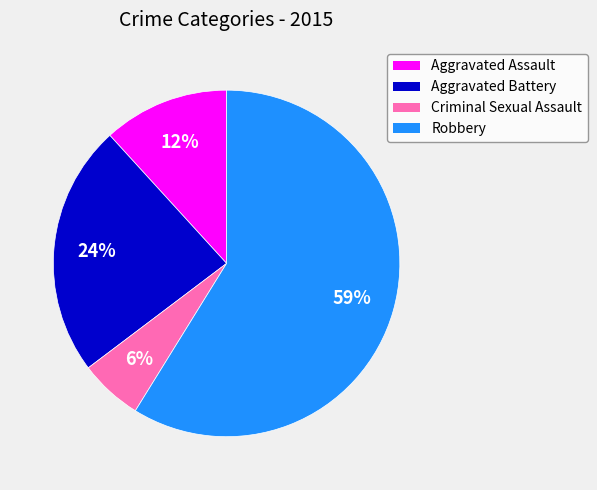

Which category has the biggest portion of the pie?

Robbery